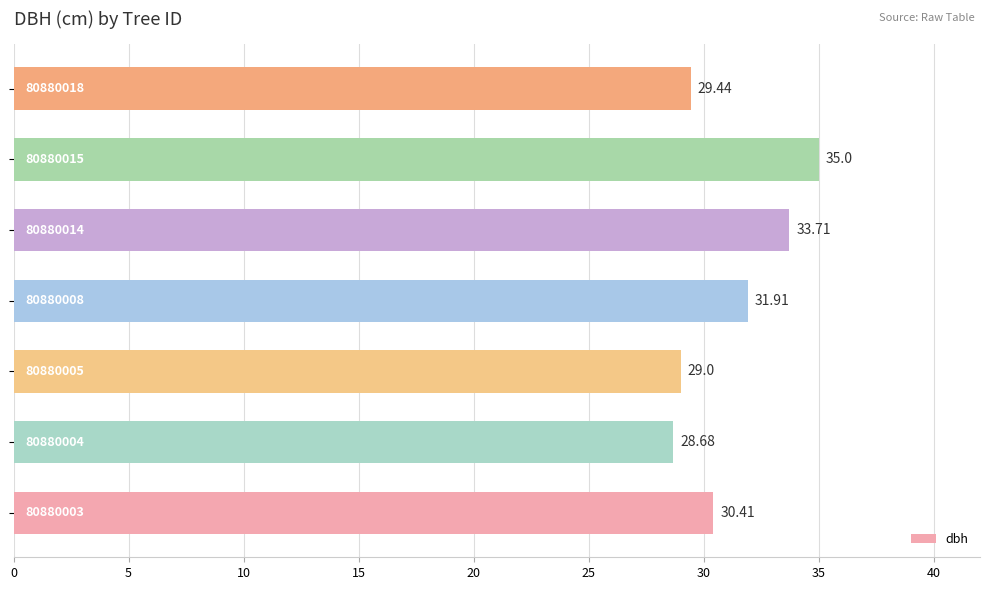

How many data points are less than 30?

3